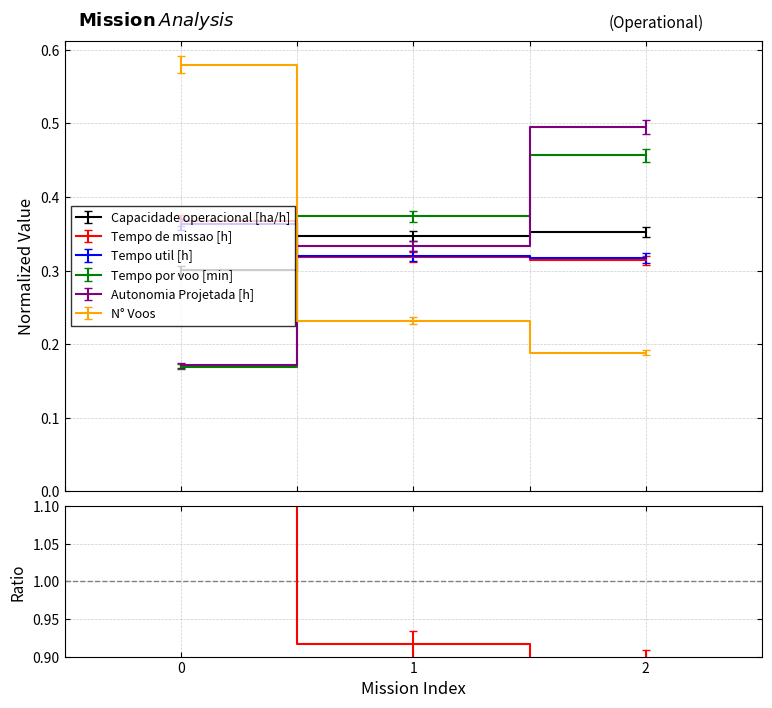

What is the difference between the highest and lowest values at 0?

0.4